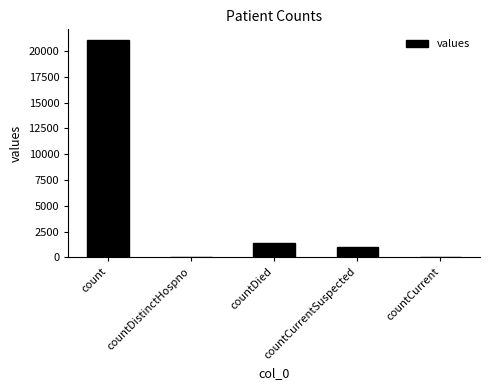

The value at count is 32549. True or false?

False